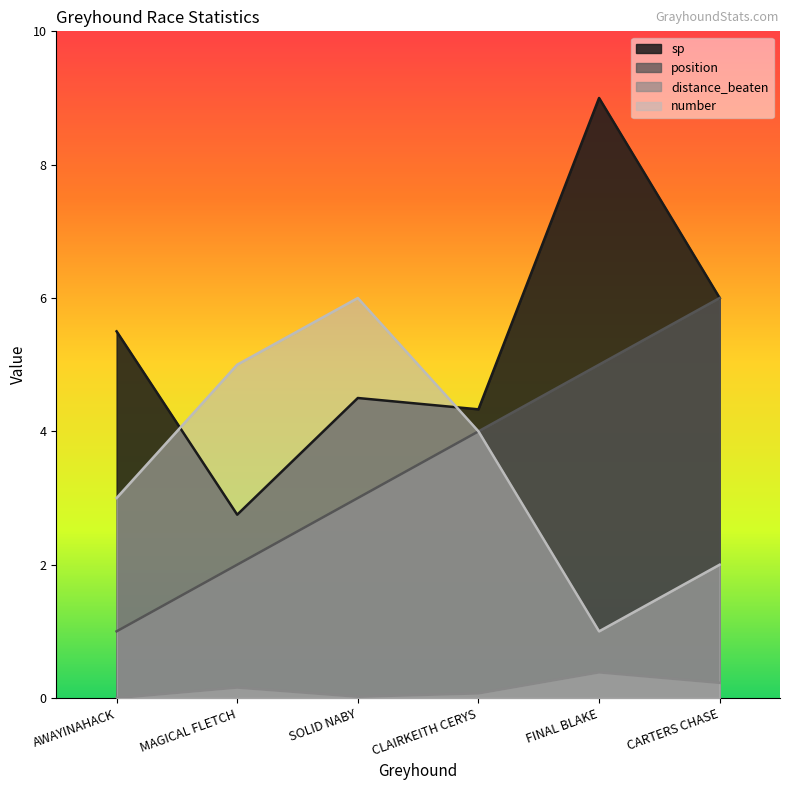

Which category has the highest value in the distance_beaten series?

FINAL BLAKE